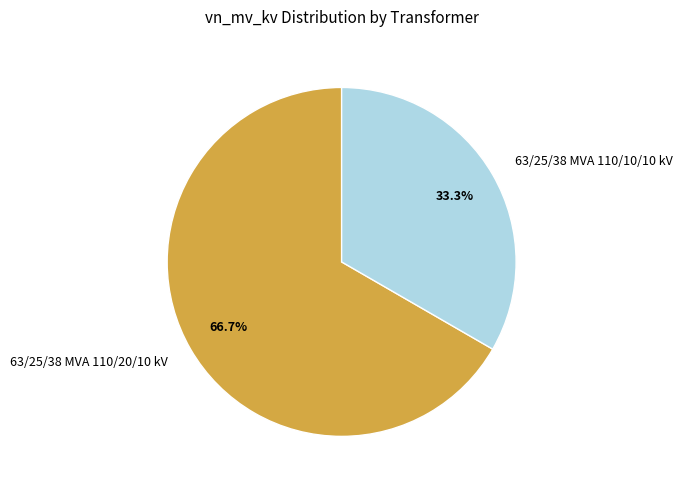

What is the ratio of the value at 63/25/38 MVA 110/20/10 kV to the value at 63/25/38 MVA 110/10/10 kV?

2.0